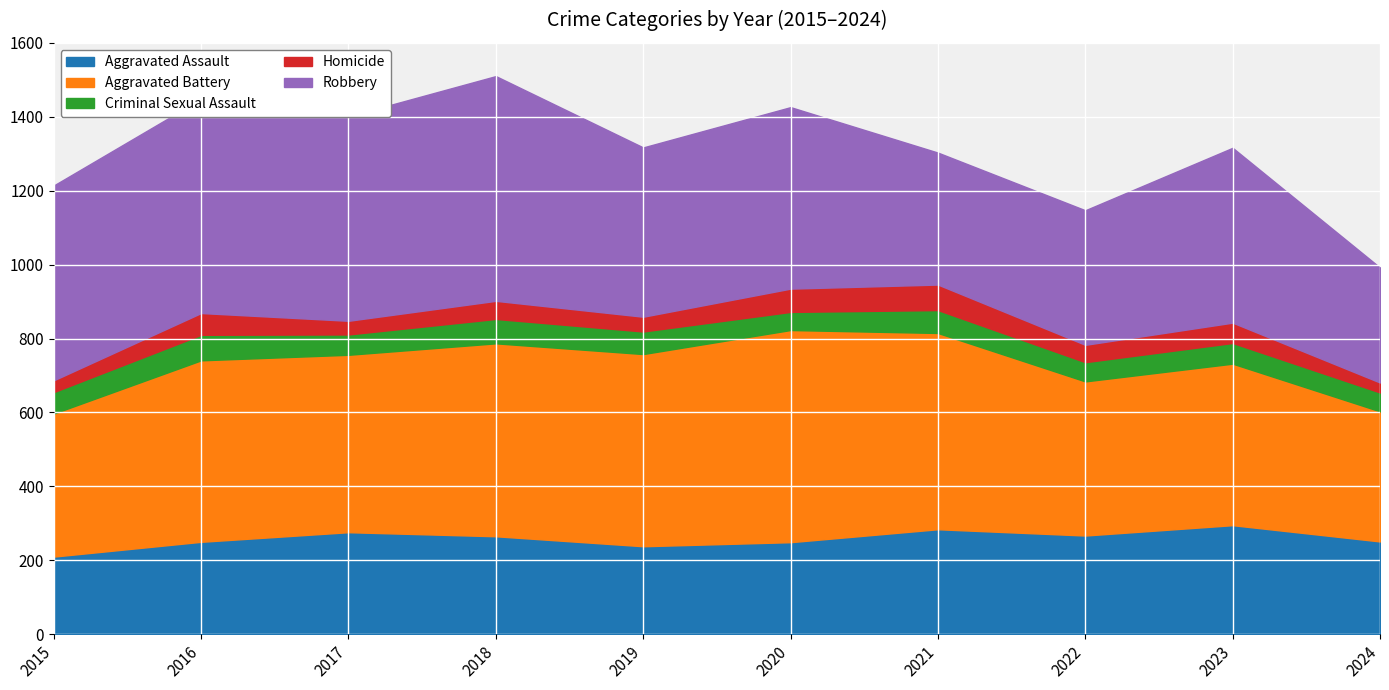

What is the approximate value of Aggravated Battery at 2019, to the nearest 50?

500